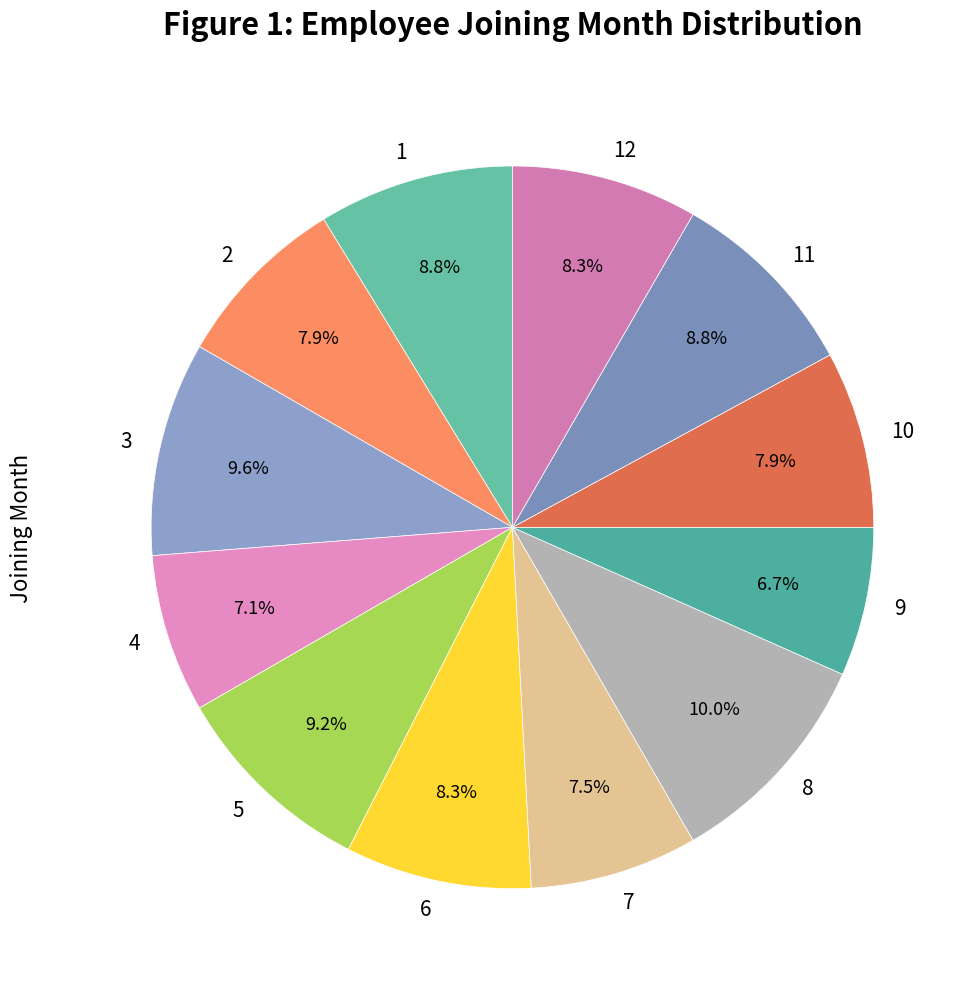

Between 8 and 11, which is larger?

8